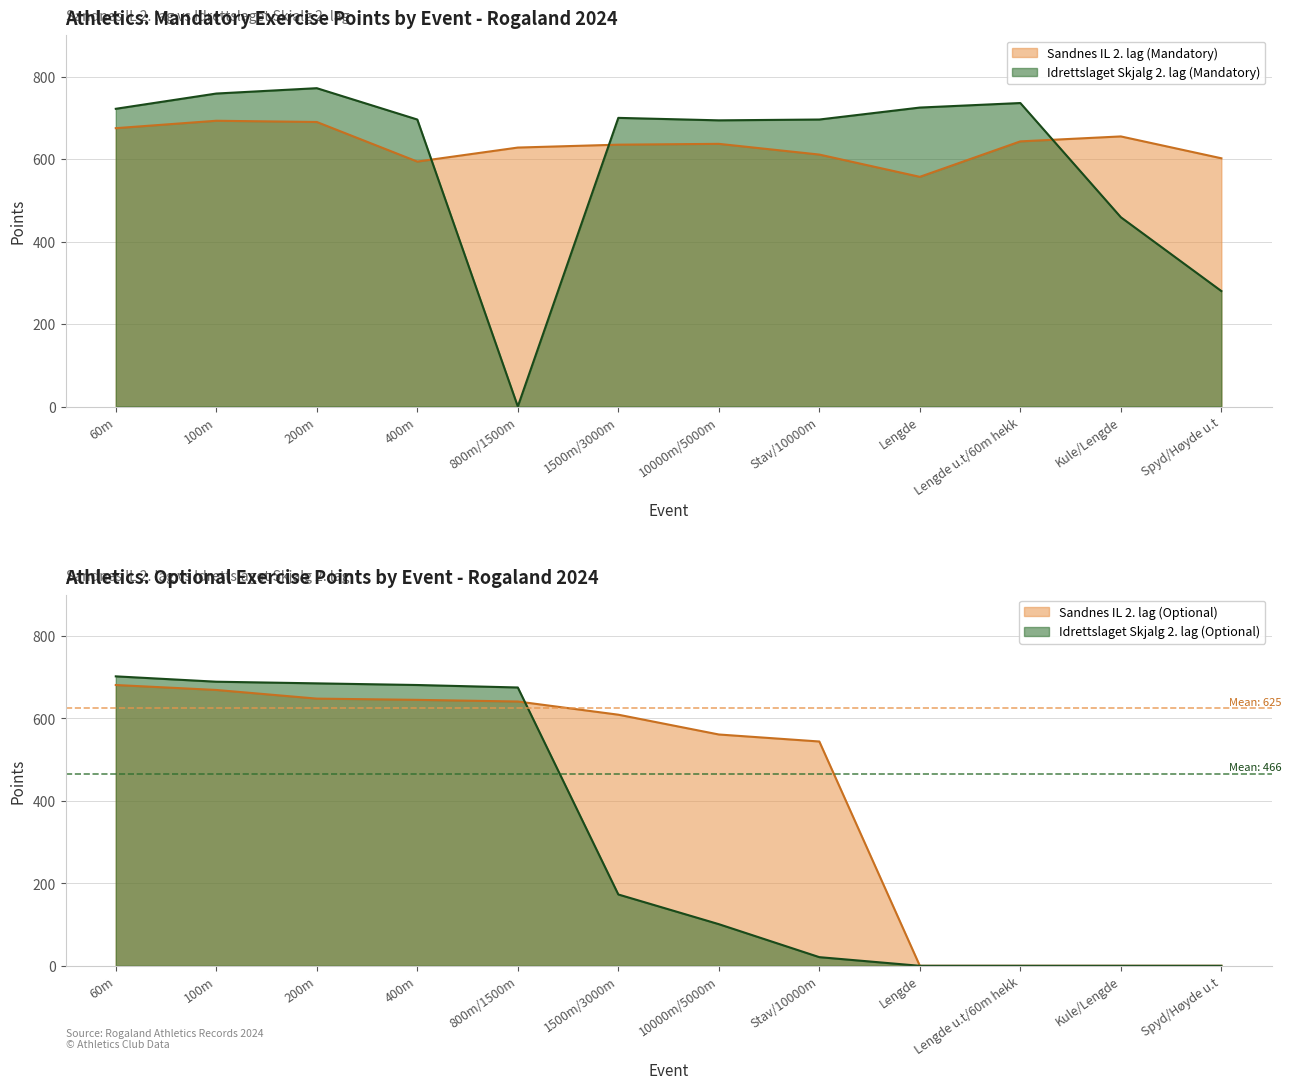

What is the label of the 5th point from the left?

800m/1500m